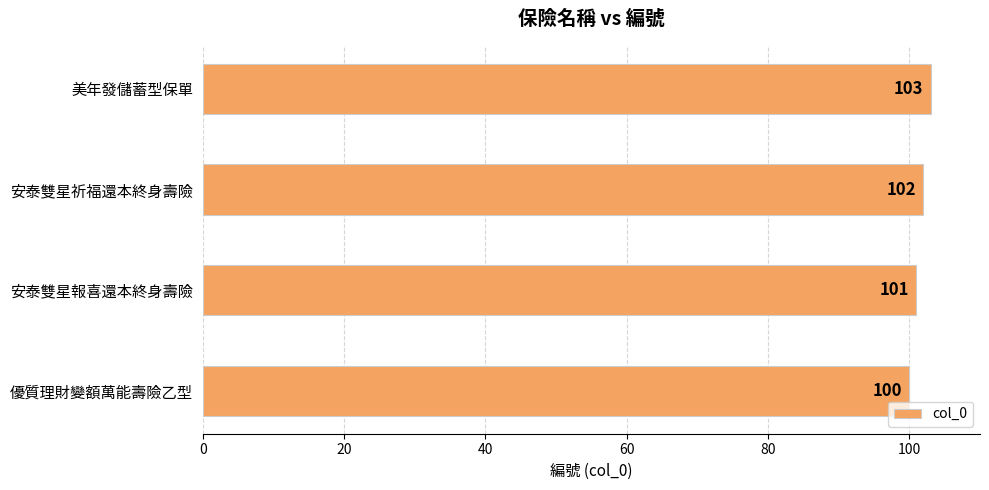

What is the greatest value displayed?

103